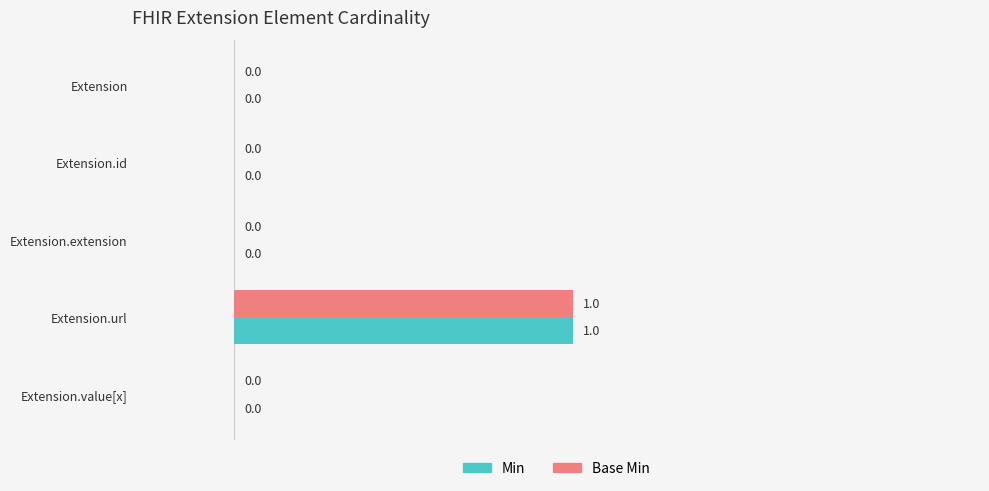

Which category has the highest value in the Min series?

Extension.url